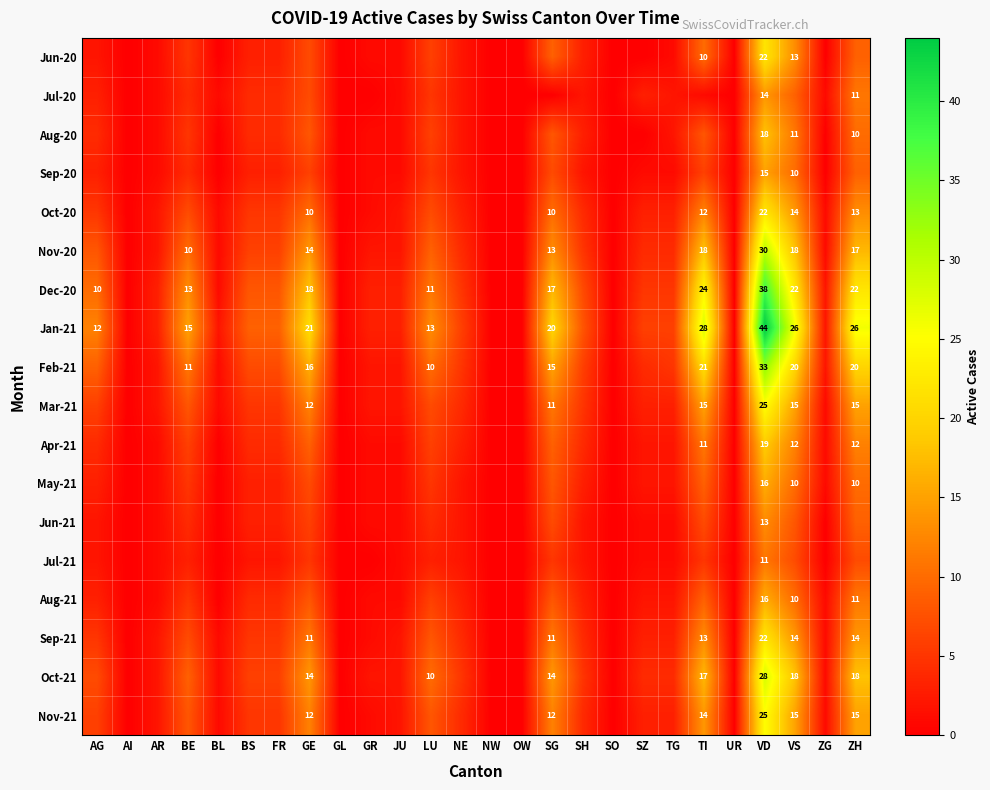

True or false: Nov-20 has a value of 12 at TI.

False